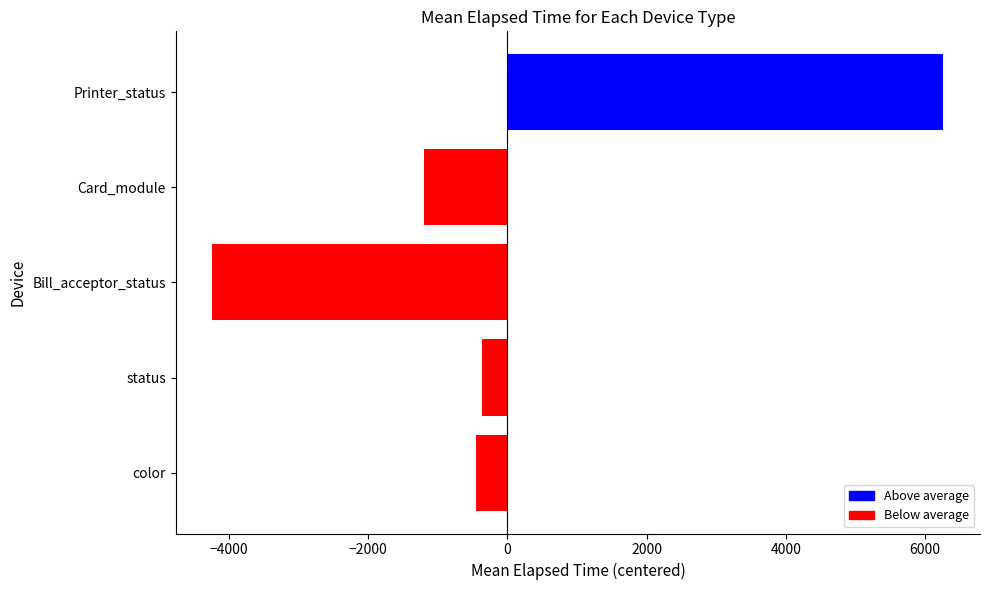

The chart shows a value of -373.4 at status. True or false?

True